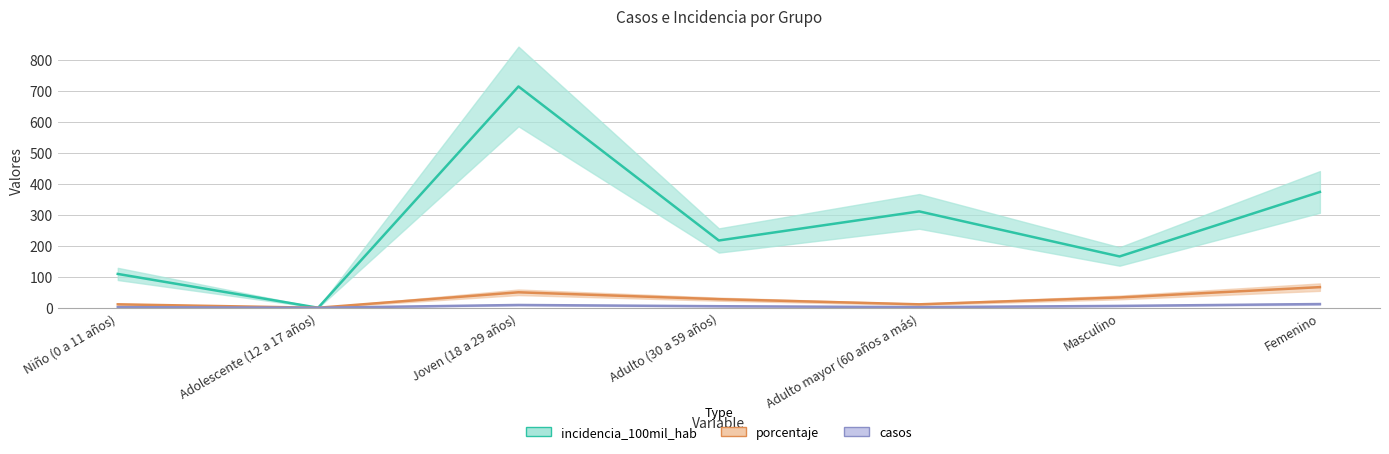

At how many categories does at least one series exceed 658?

1